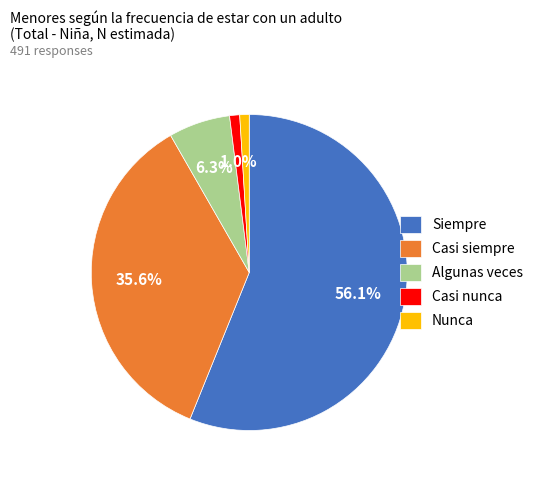

What percentage is the Nunca slice, to the nearest percent?

1%